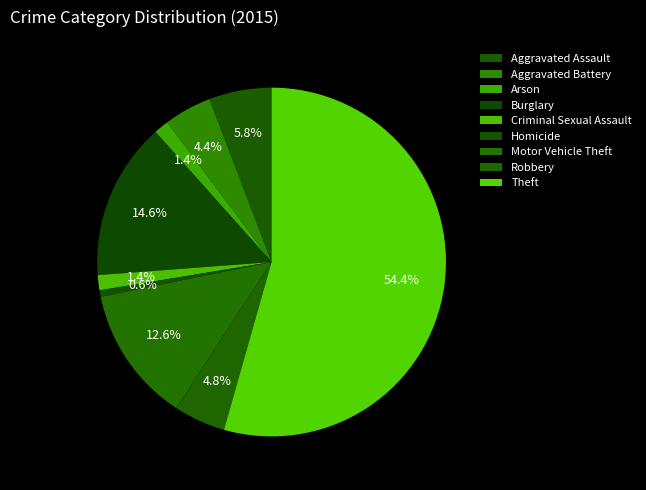

Approximately how many times larger is the value at Aggravated Battery compared to Arson?

3.1